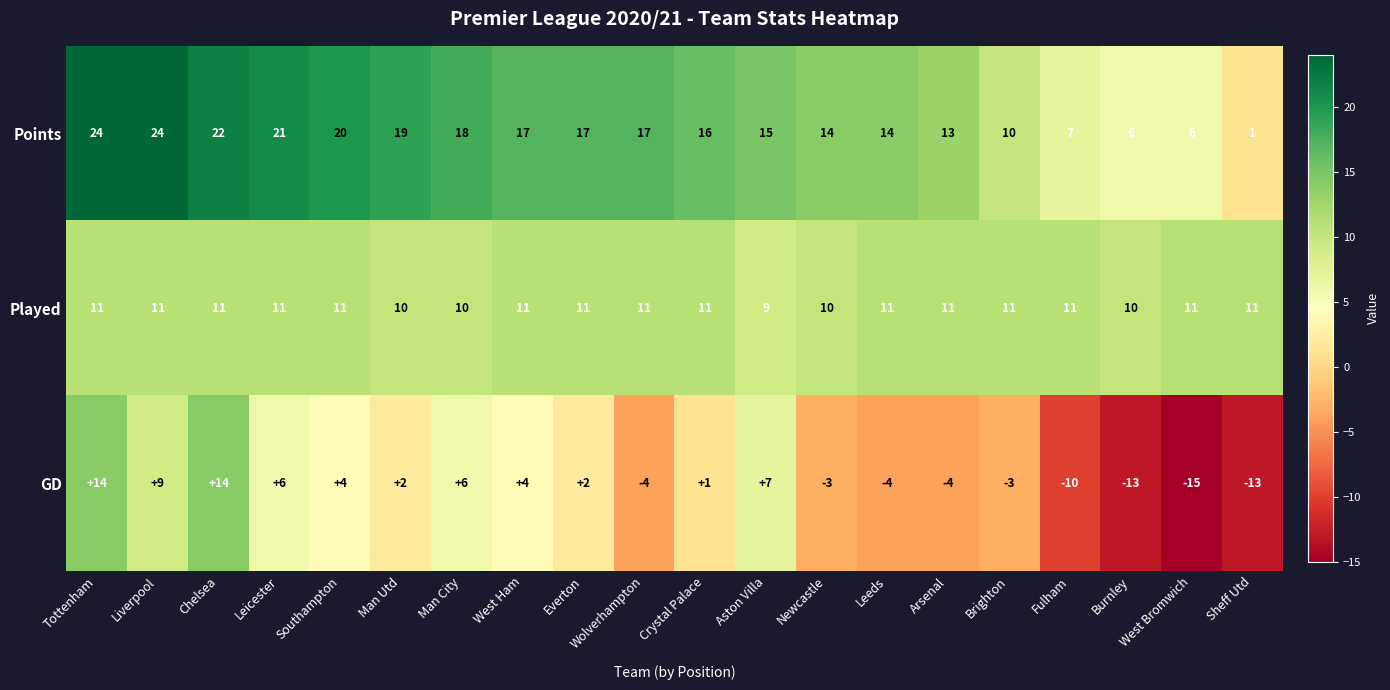

What is the spread (max minus min) of values at Burnley?

23